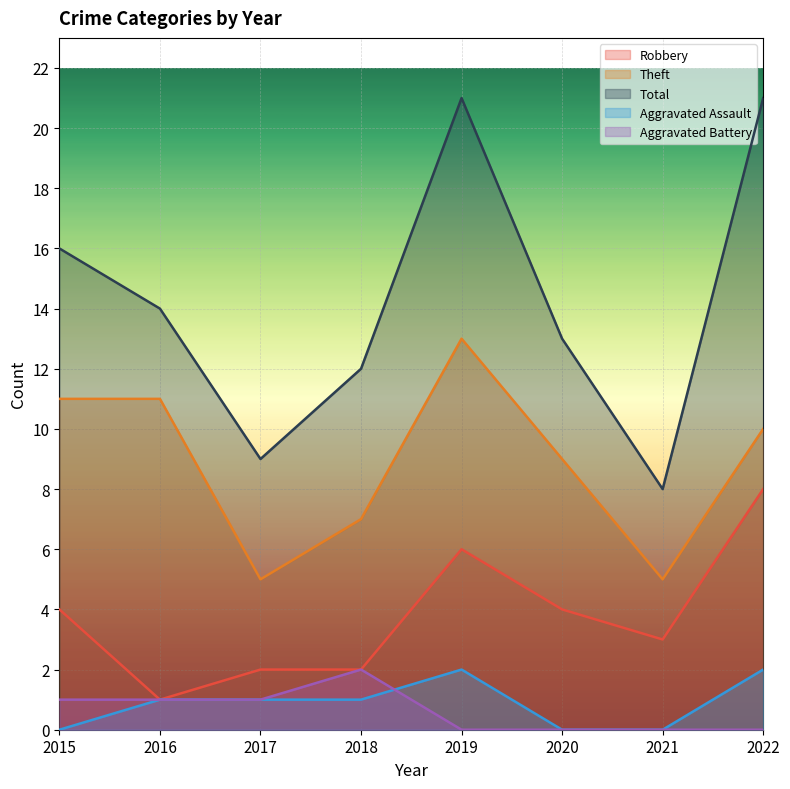

Which series ends up on top after the final intersection of Aggravated Assault and Aggravated Battery?

Aggravated Assault